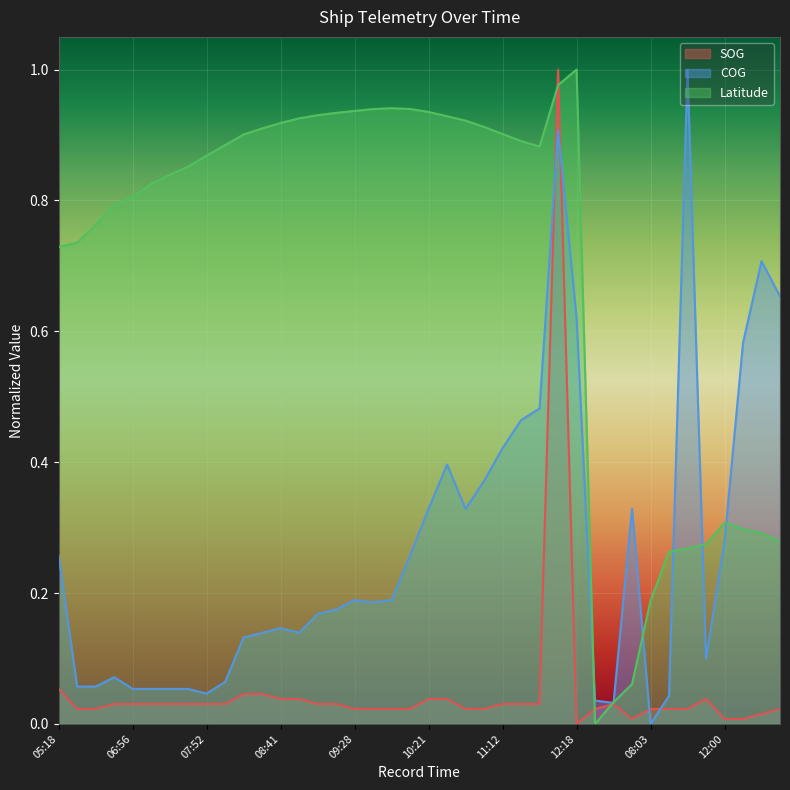

Which series has the largest range (max minus min)?

SOG